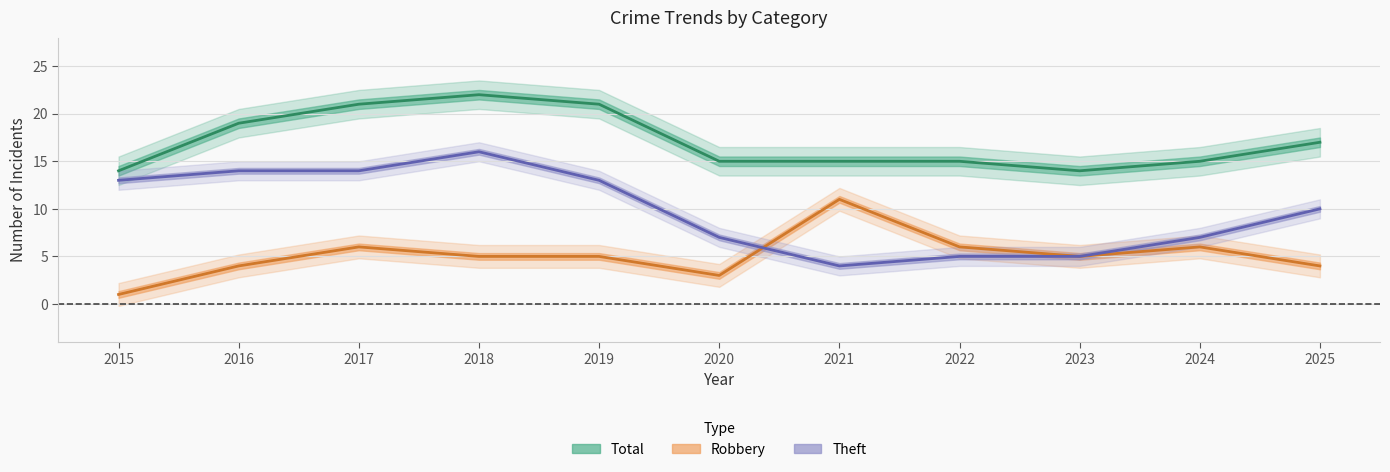

What is the difference between the highest and lowest values at 2022?

10